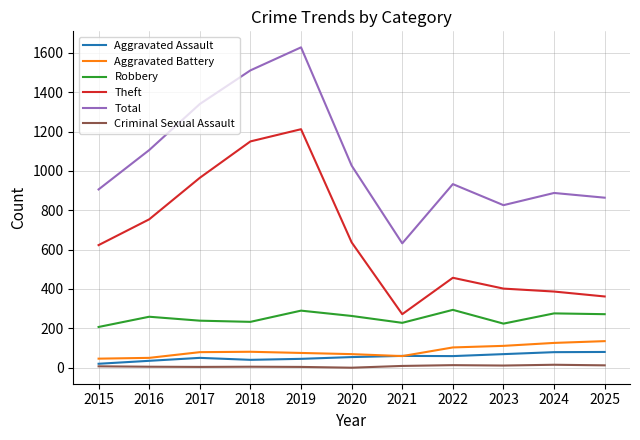

Is the value of Robbery at 2015 greater than the value of Total at 2022?

No